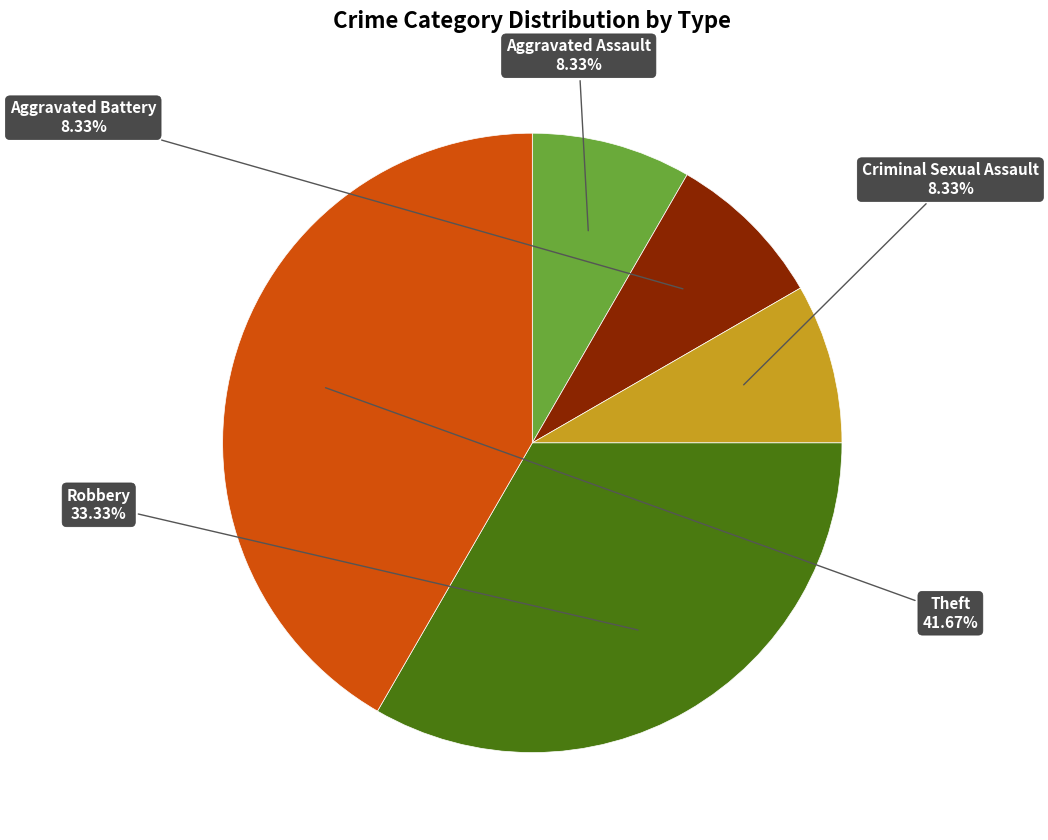

Is there a majority slice in this chart?

No